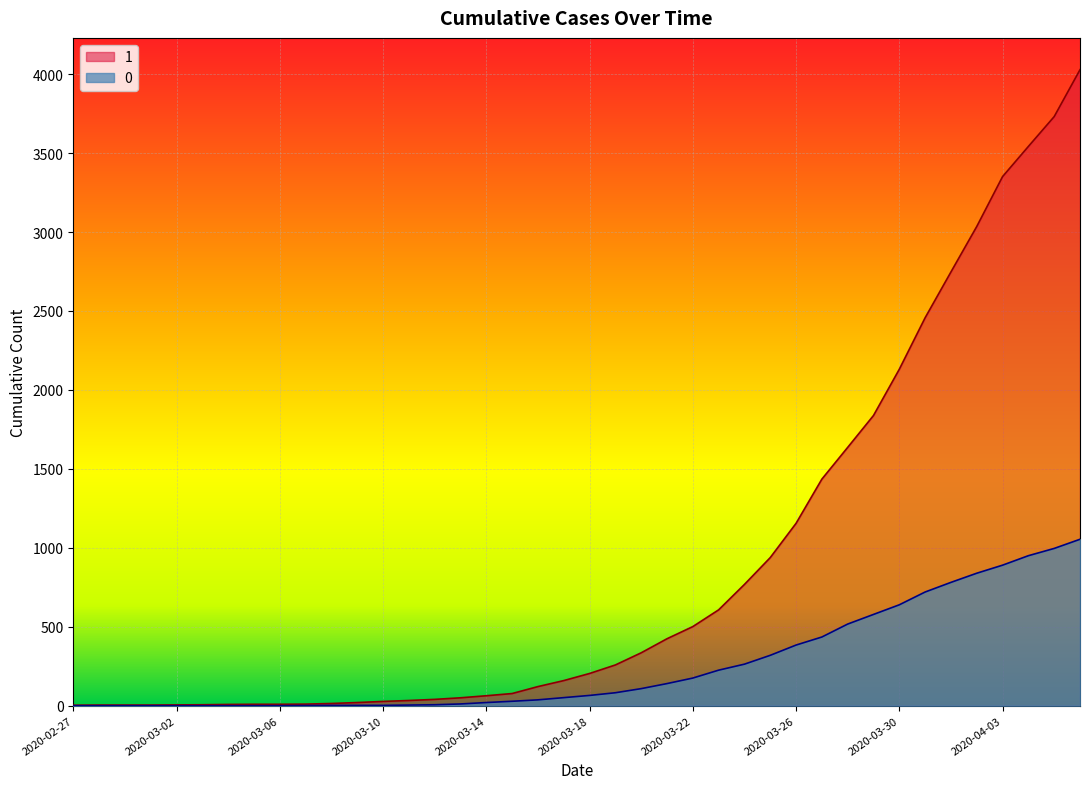

What is the difference between the maximum and minimum values in the 1 series?

4025